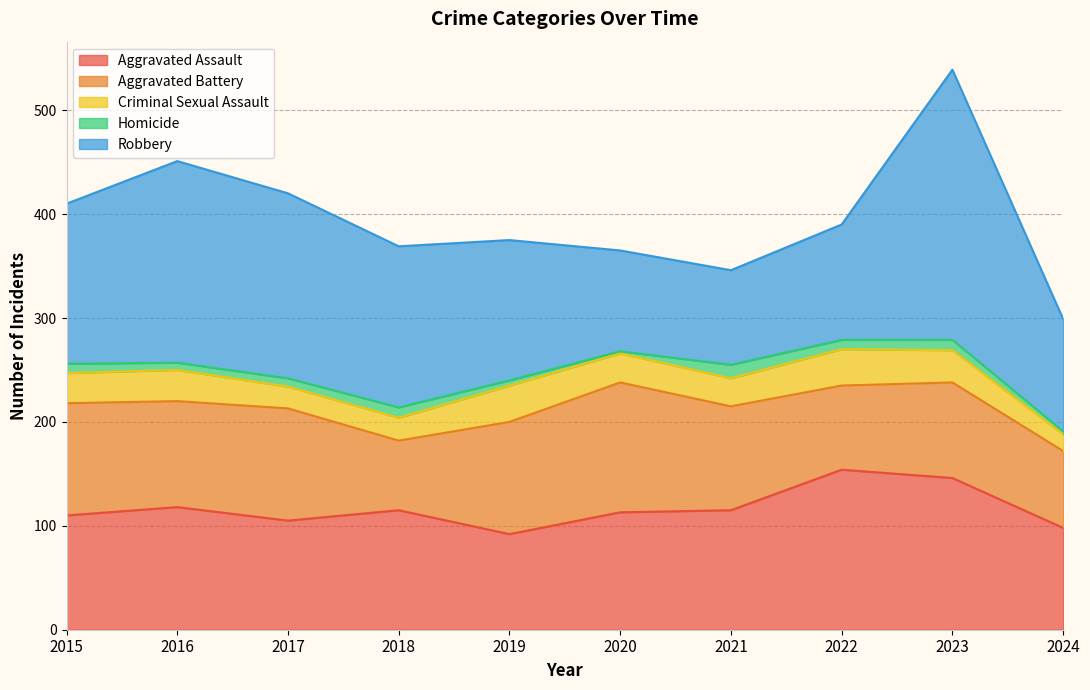

List the labels in order of Aggravated Assault value, smallest first.

2019, 2024, 2017, 2015, 2020, 2018, 2021, 2016, 2023, 2022